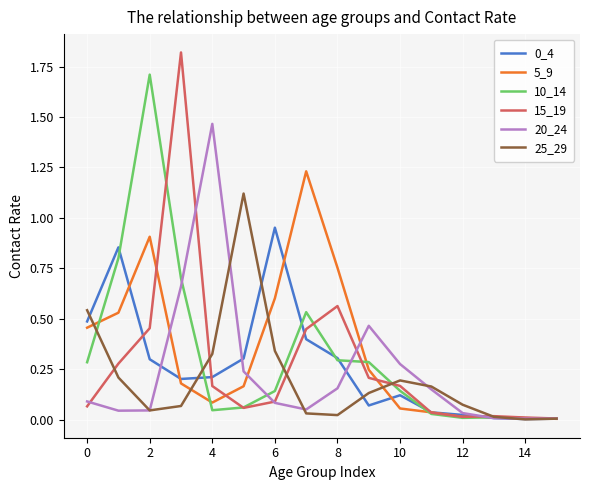

What is the maximum value shown in the chart?

1.8